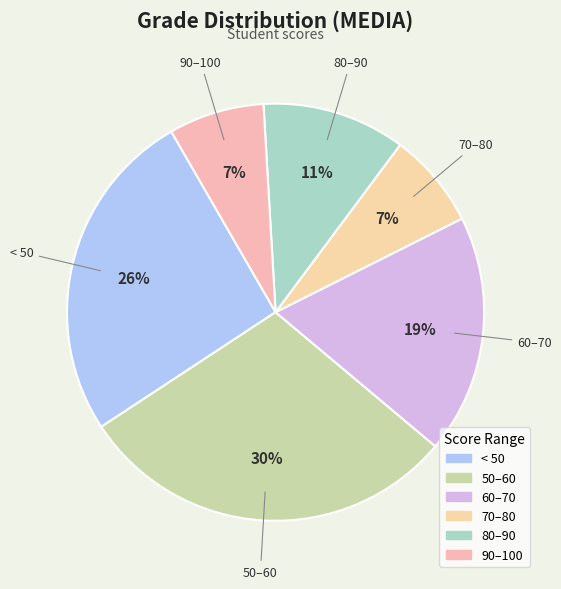

How many segments does this pie chart have?

6